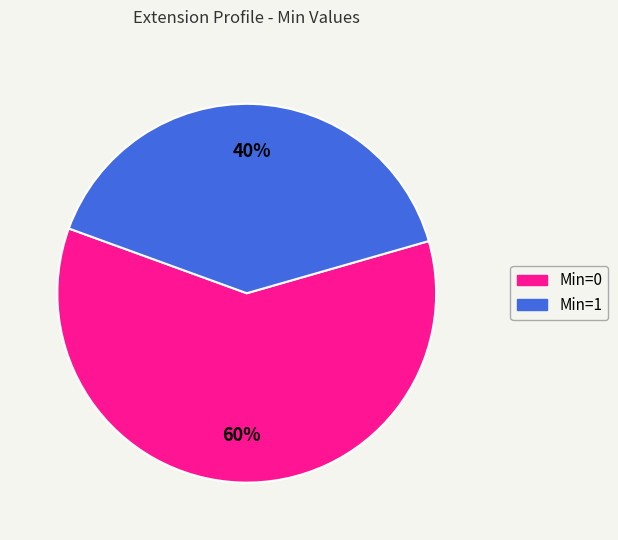

To the nearest percent, what is the difference between the largest and smallest slice percentages?

20%